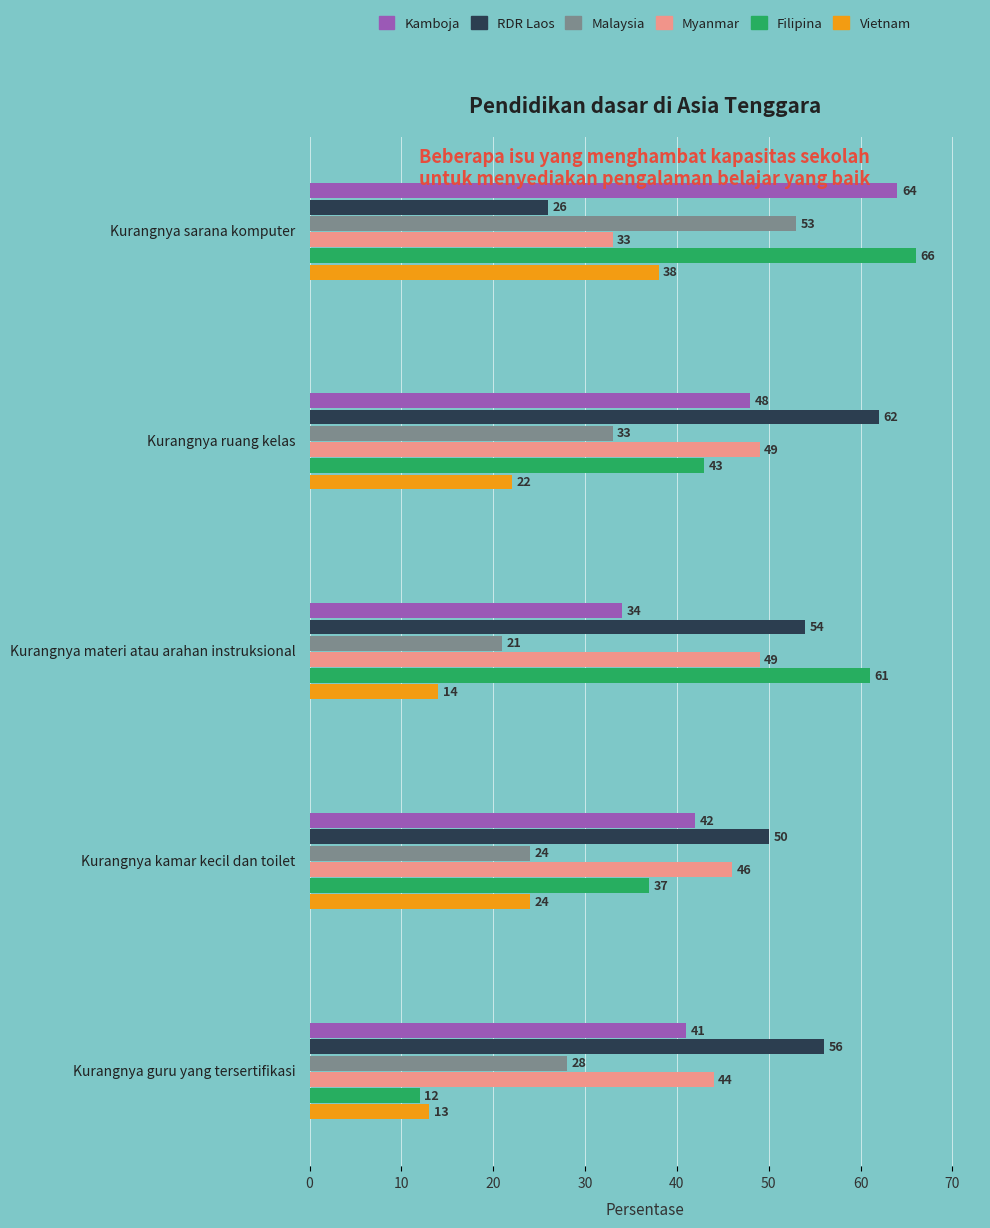

At which label is Filipina closest to 39?

Kurangnya kamar kecil dan toilet